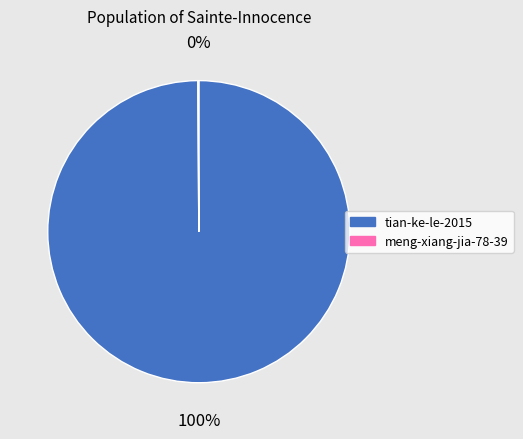

To the nearest percent, what portion does tian-ke-le-2015 represent?

100%